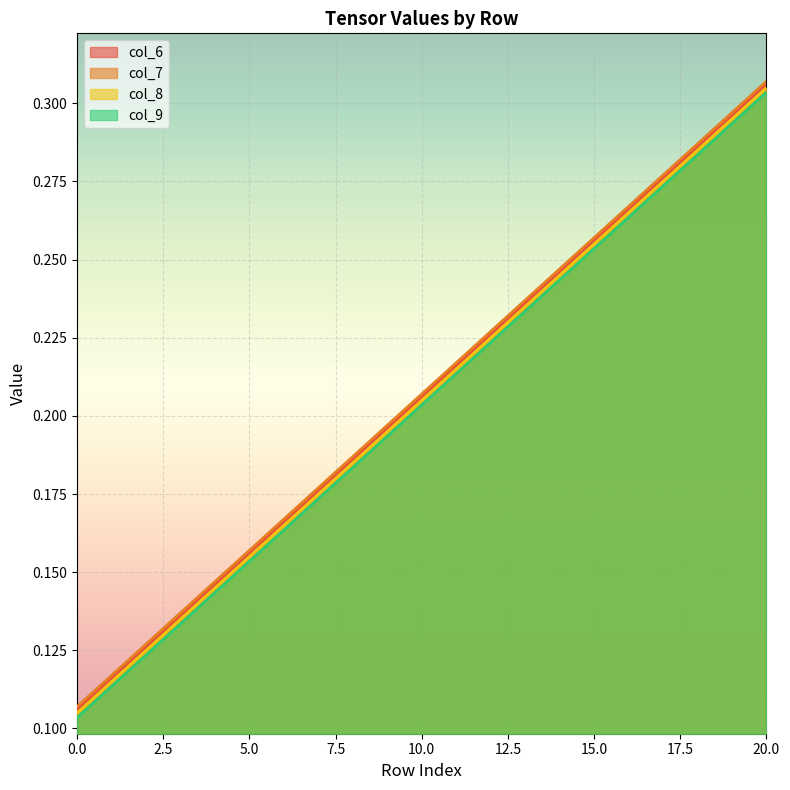

Reading left to right, what are all the values shown in this chart?

col_6: 0.1	0.1	0.1	0.1	0.1	0.2	0.2	0.2	0.2	0.2	0.2	0.2	0.2	0.2	0.2	0.3	0.3	0.3	0.3	0.3	0.3
col_7: 0.1	0.1	0.1	0.1	0.1	0.2	0.2	0.2	0.2	0.2	0.2	0.2	0.2	0.2	0.2	0.3	0.3	0.3	0.3	0.3	0.3
col_8: 0.1	0.1	0.1	0.1	0.1	0.2	0.2	0.2	0.2	0.2	0.2	0.2	0.2	0.2	0.2	0.3	0.3	0.3	0.3	0.3	0.3
col_9: 0.1	0.1	0.1	0.1	0.1	0.2	0.2	0.2	0.2	0.2	0.2	0.2	0.2	0.2	0.2	0.3	0.3	0.3	0.3	0.3	0.3